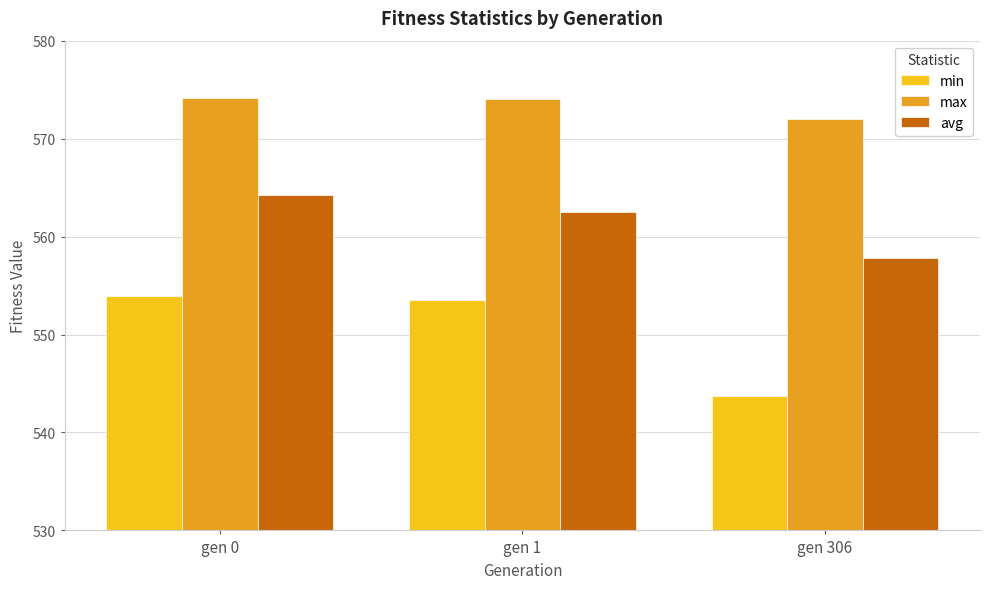

What is the difference between the avg values at gen 1 and gen 306?

4.8